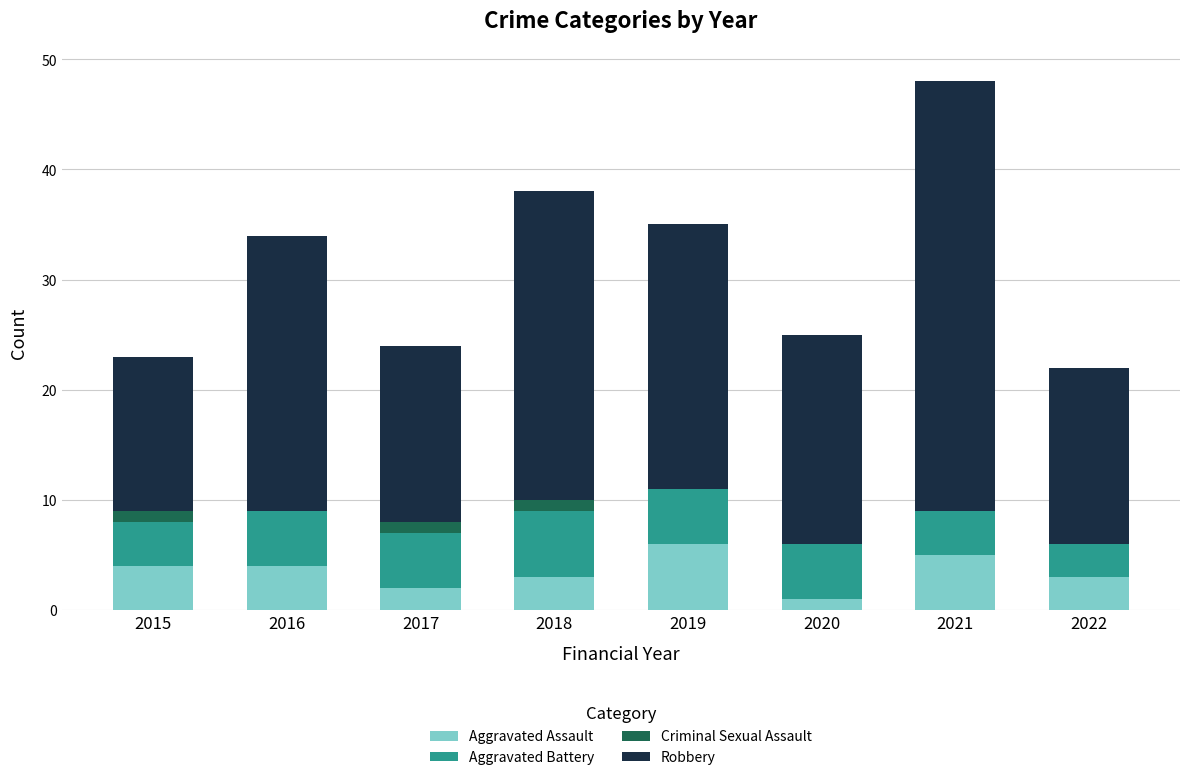

At which category is the sum across all series the highest?

2021